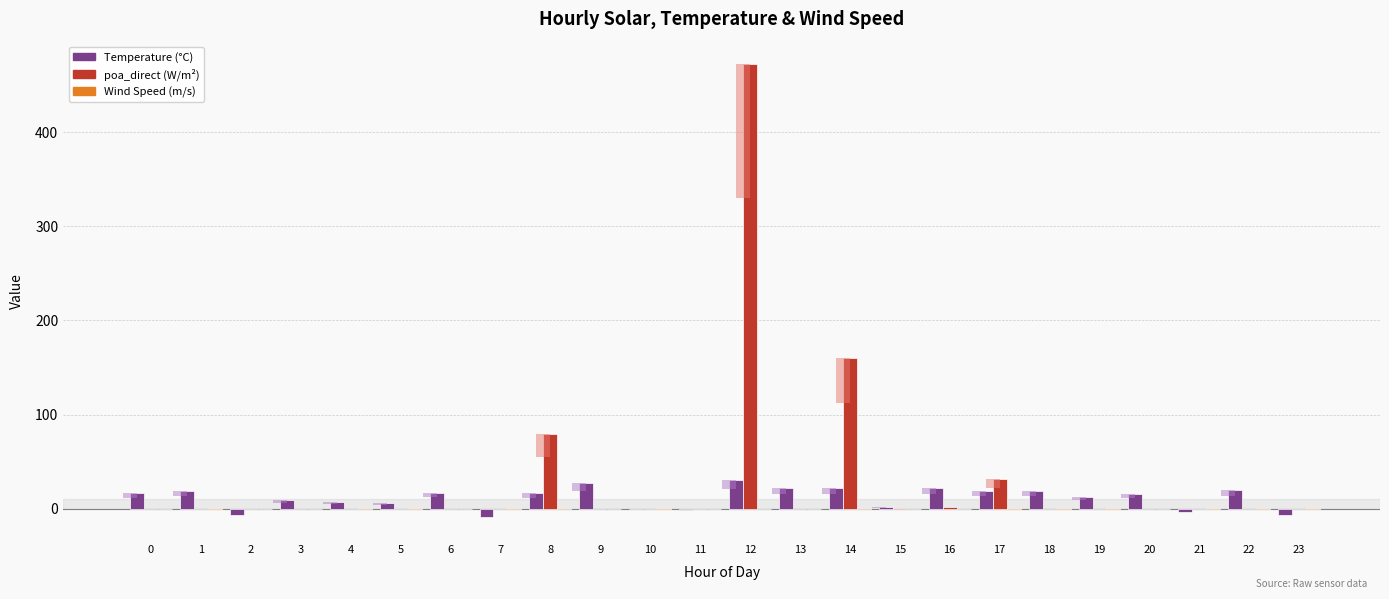

Are the bars grouped side by side (vs. stacked)?

Yes